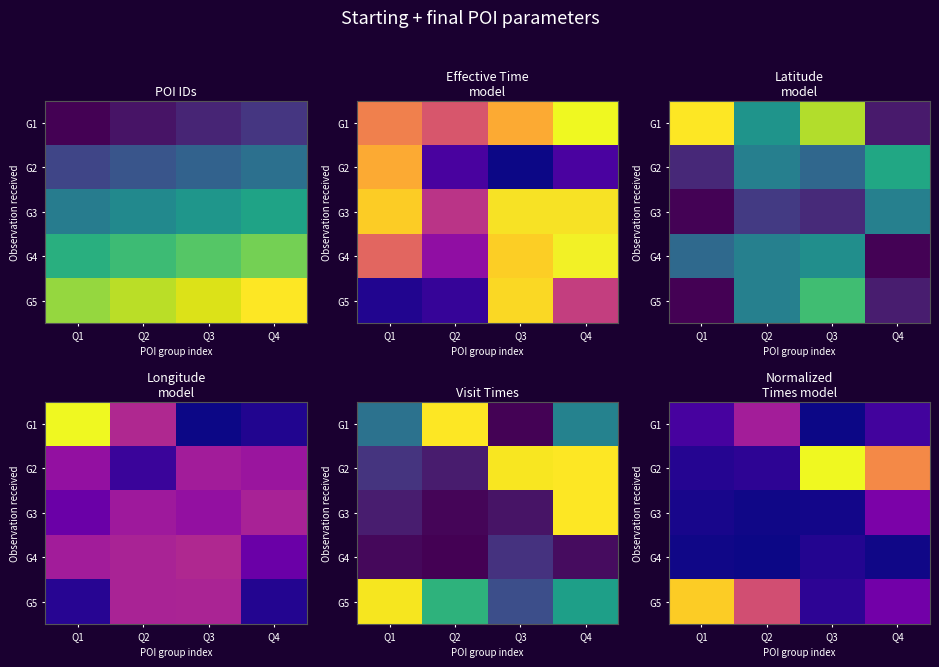

Which has a higher value, Q4 or Q3?

Q4